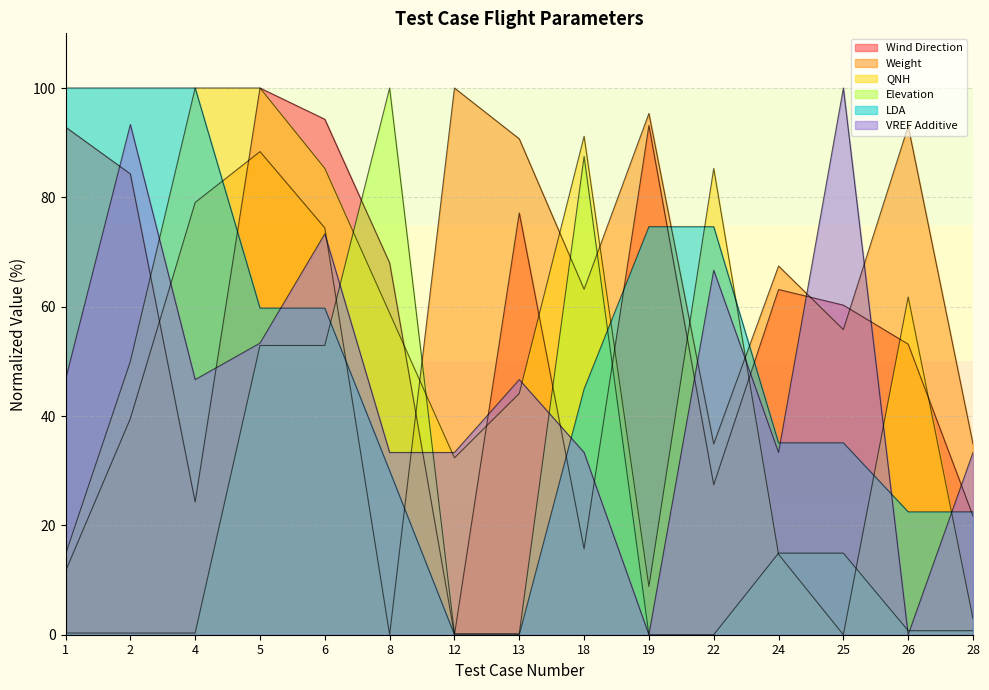

Which series ends up on top after the final intersection of Wind Direction and Elevation?

Wind Direction